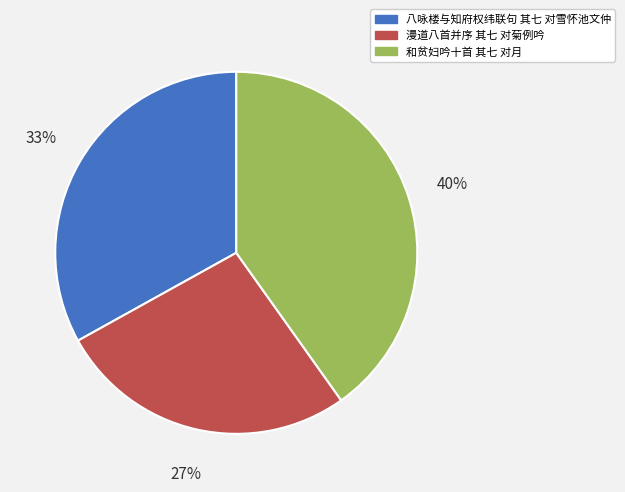

What percentage is the 八咏楼与知府权纬联句 其七 对雪怀池文仲 slice, to the nearest percent?

33%